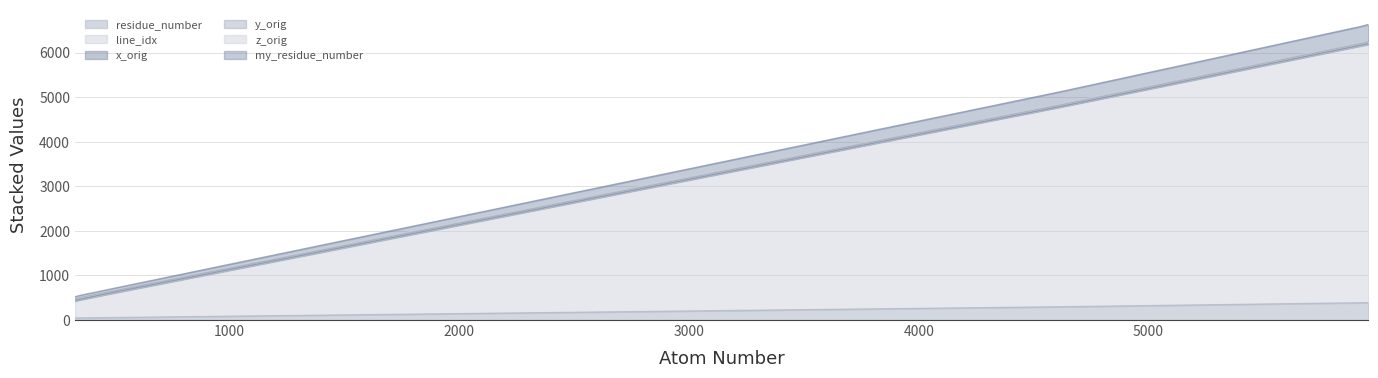

The value of line_idx at 5956 is 10120.6. True or false?

False